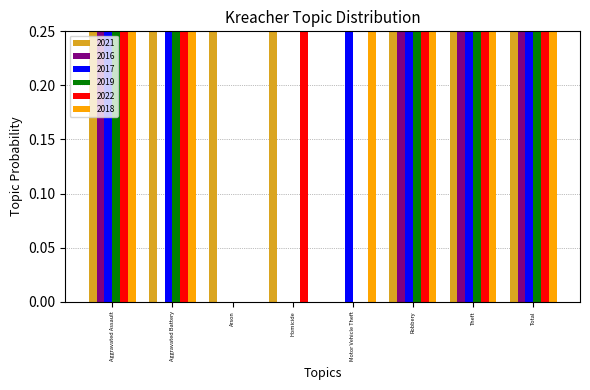

Read the 2017 value at Theft.

30